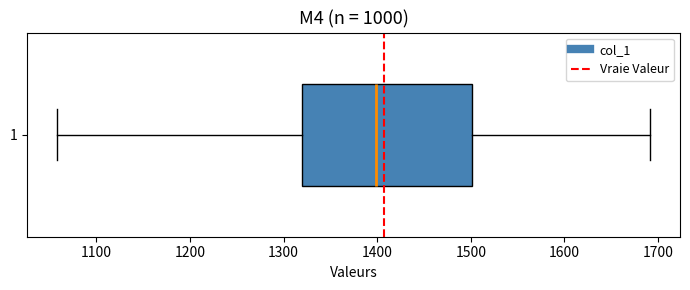

Read this box plot against the x-axis: the position of the median line, the range covered by the box, and the ends of both whiskers. The values are not printed on the chart, so give them approximately, as read against the axis.

median 1400, box 1320 to 1500, whiskers 1060 to 1690